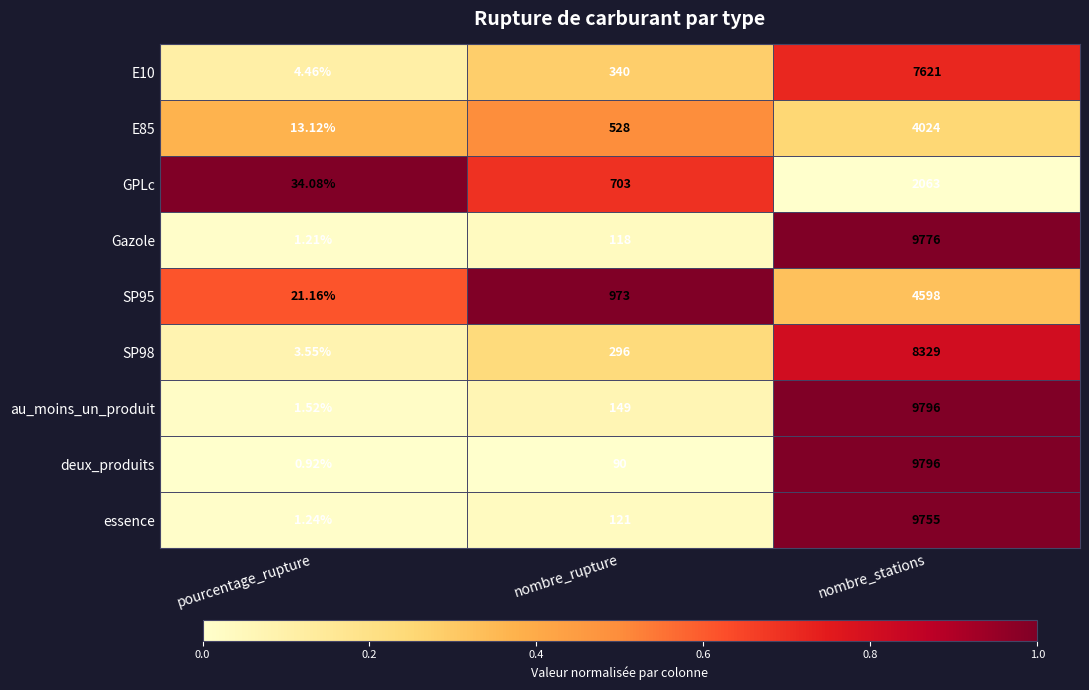

At which label is SP98 closest to 4166?

nombre_rupture